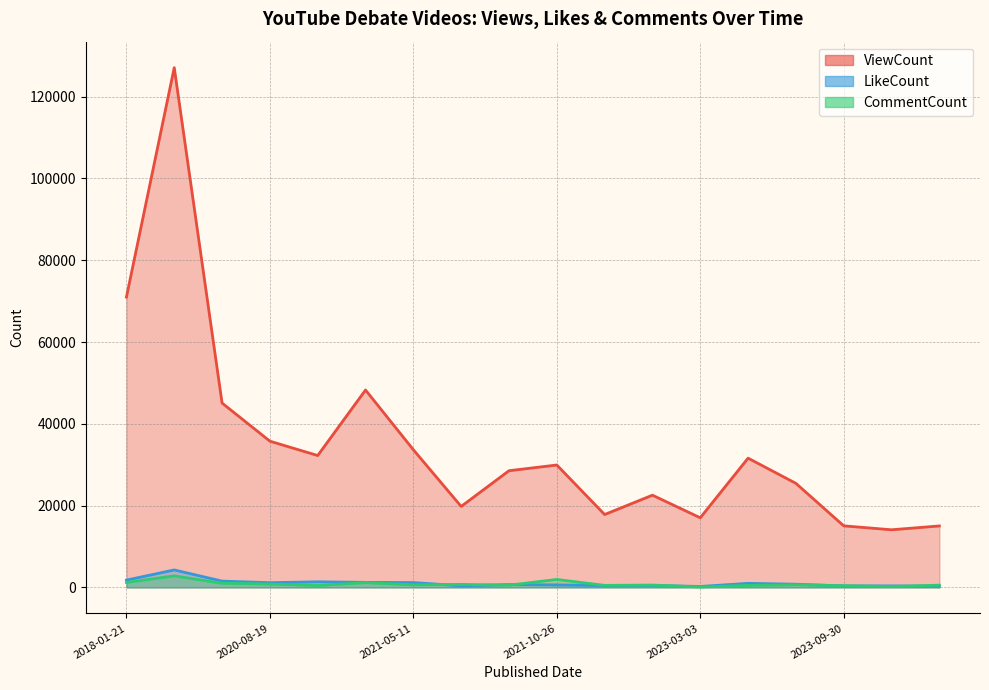

At which category is the sum across all series the highest?

2018-01-22